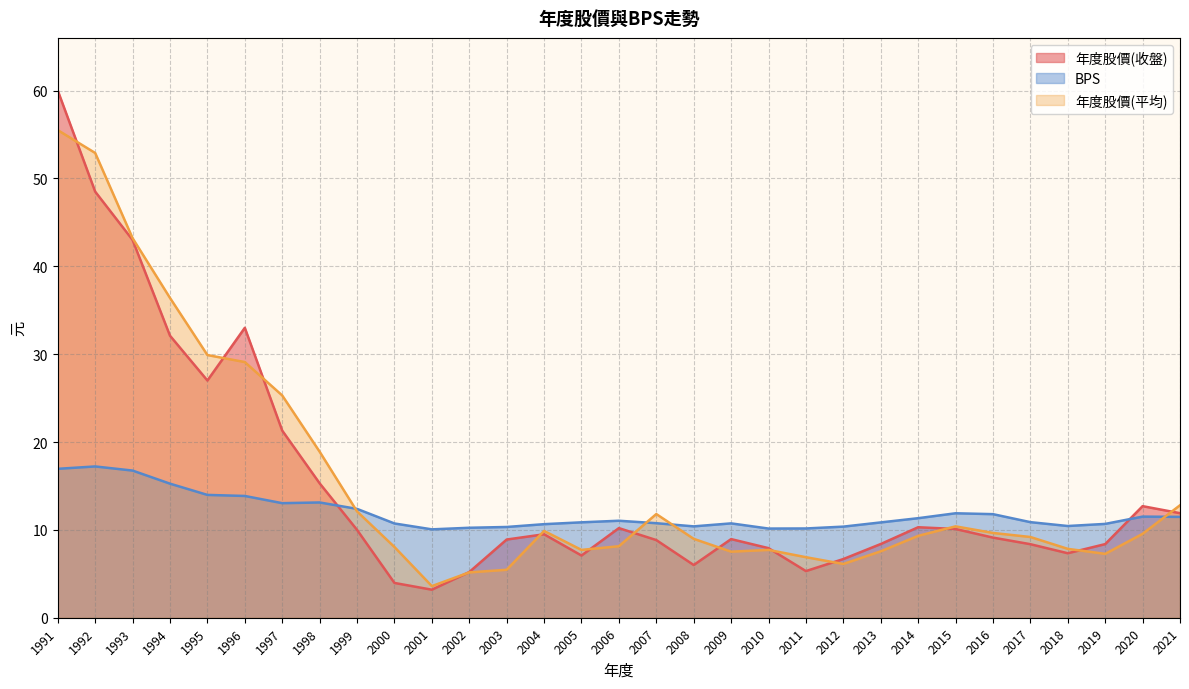

The value of BPS at 2018 is 18.7. True or false?

False